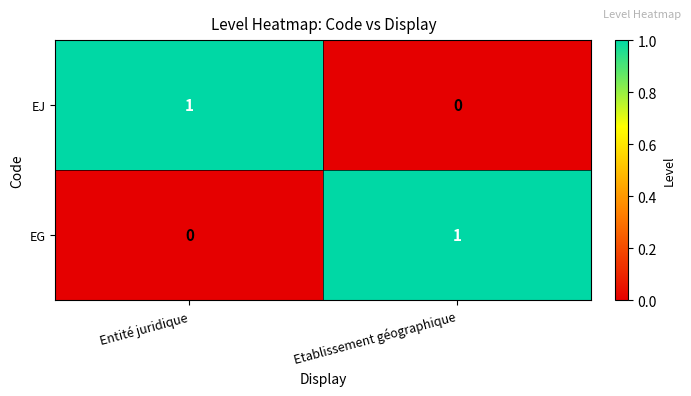

Is it true that EG equals -1 at Entité juridique?

False